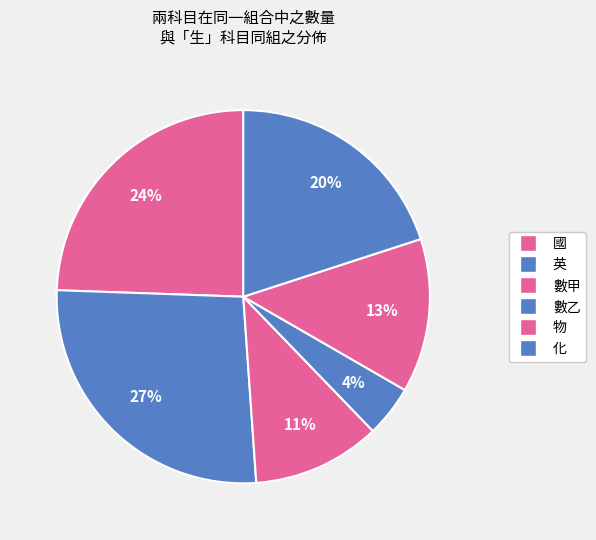

Is there any slice that represents more than half of the pie?

No